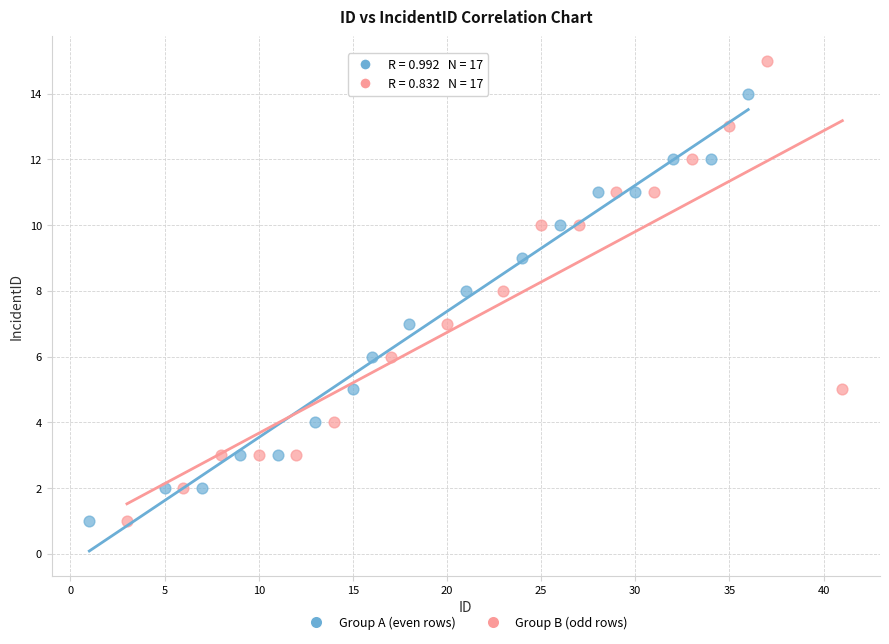

Which series has the largest Y range (max minus min)?

Group B (odd rows)